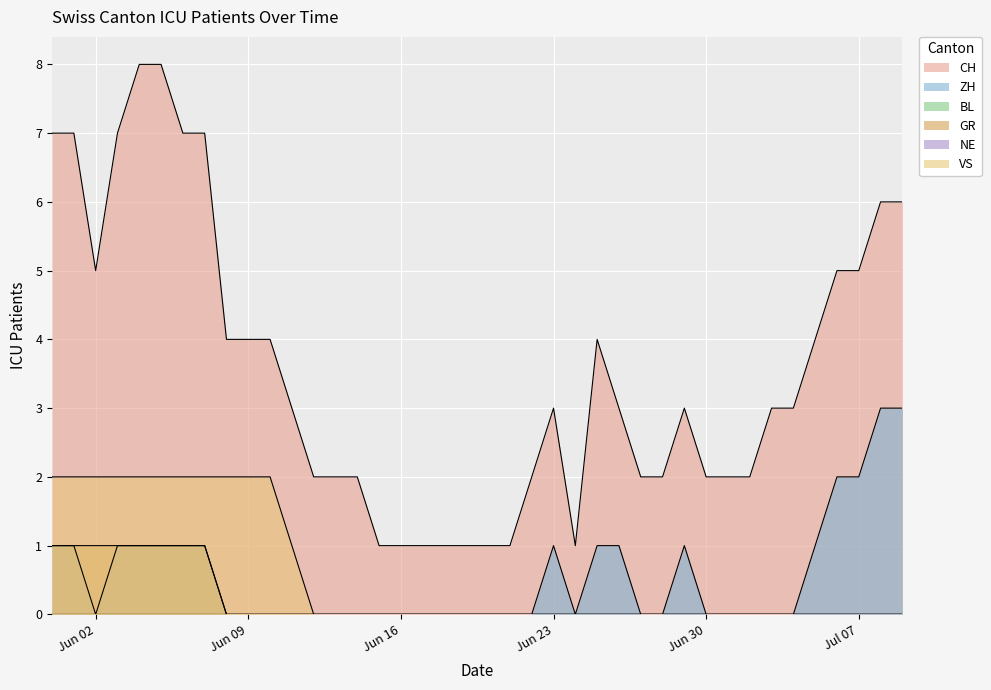

What is the sum of all VS values?

23